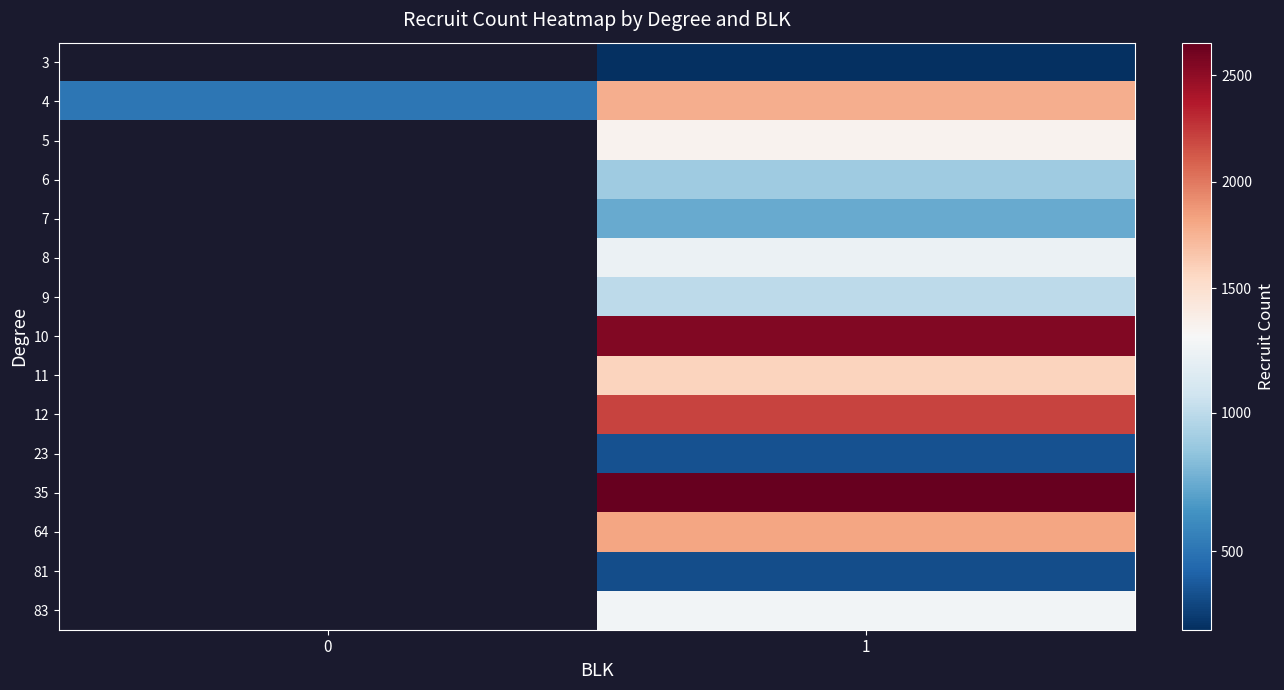

How many values in 23 are above zero?

1